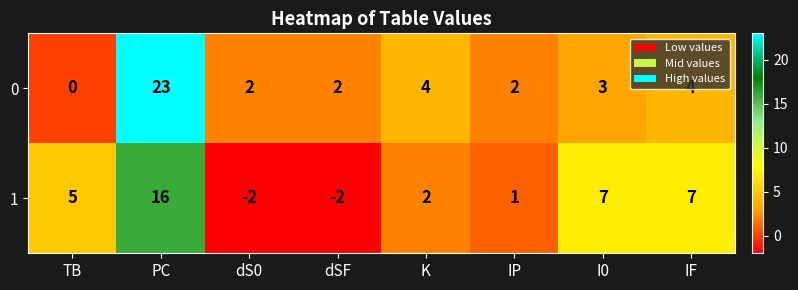

What is the sum of the 1 values at K and I0?

9